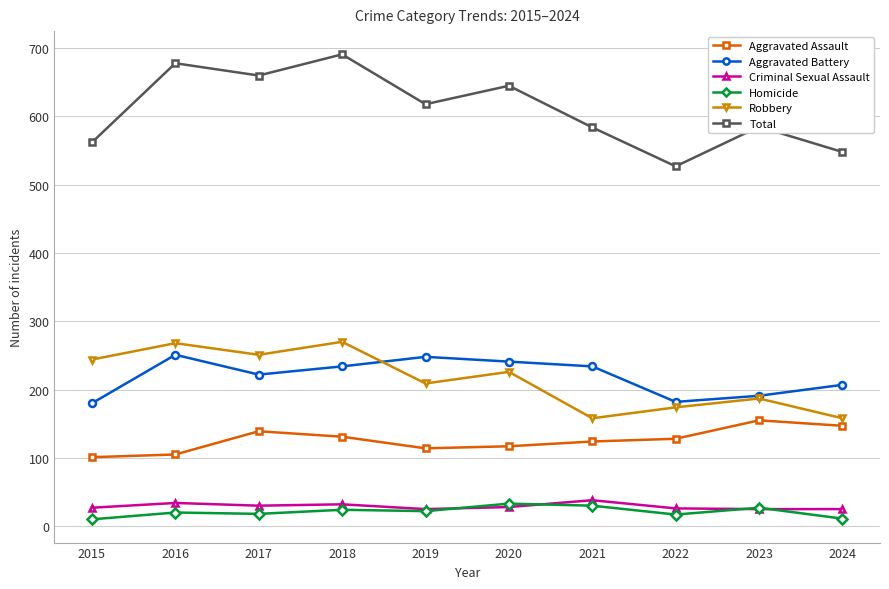

What is the maximum value for Robbery?

270